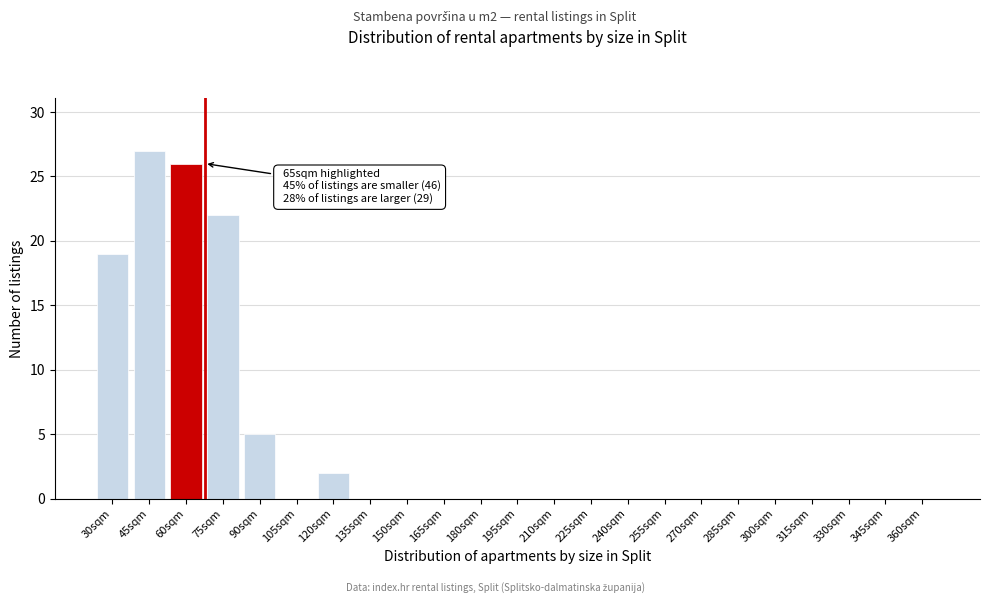

Reading left to right, extract all data points from this chart.

30sqm=19	45sqm=27	60sqm=26	75sqm=22	90sqm=5	105sqm=0	120sqm=2	135sqm=0	150sqm=0	165sqm=0	180sqm=0	195sqm=0	210sqm=0	225sqm=0	240sqm=0	255sqm=0	270sqm=0	285sqm=0	300sqm=0	315sqm=0	330sqm=0	345sqm=0	360sqm=0